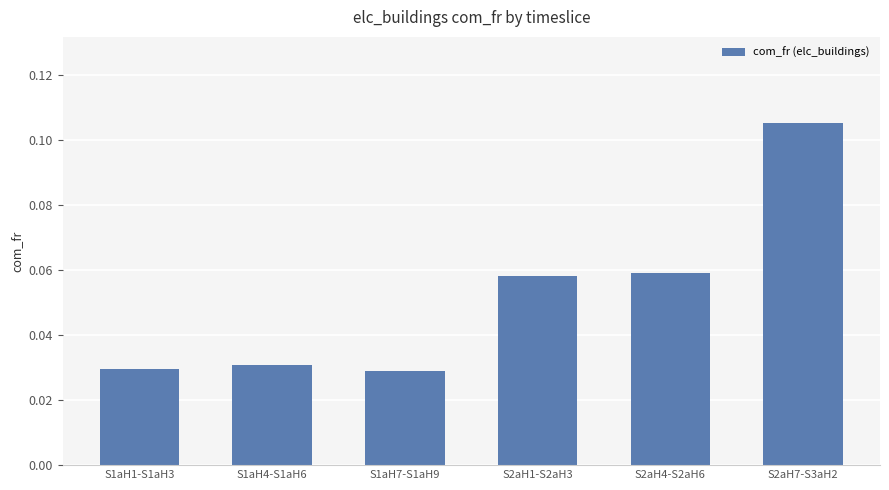

Which category has the highest value across all series?

S2aH7-S3aH2